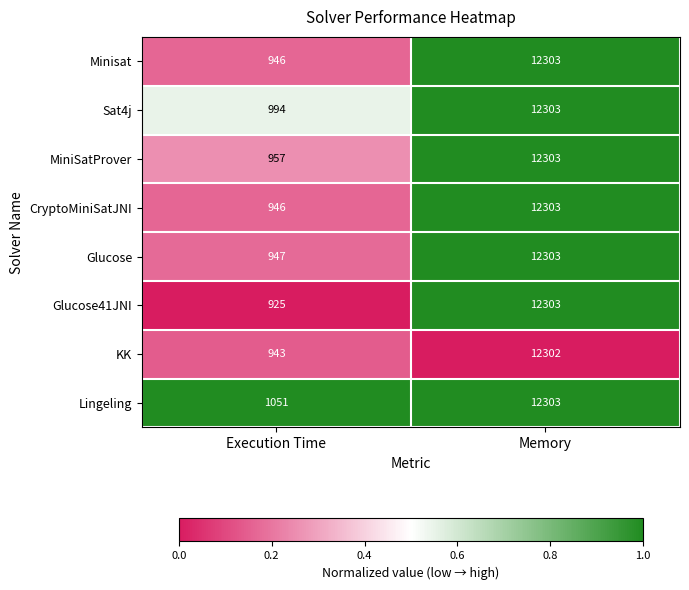

At which category is the sum across all series the highest?

Memory